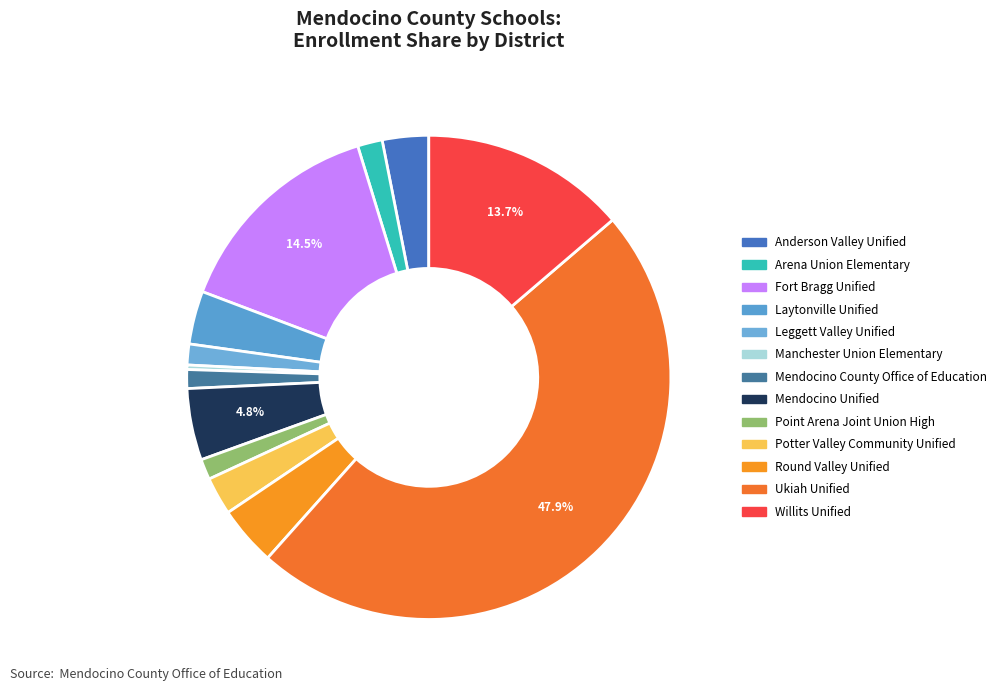

Between Arena Union Elementary and Ukiah Unified, which is larger?

Ukiah Unified